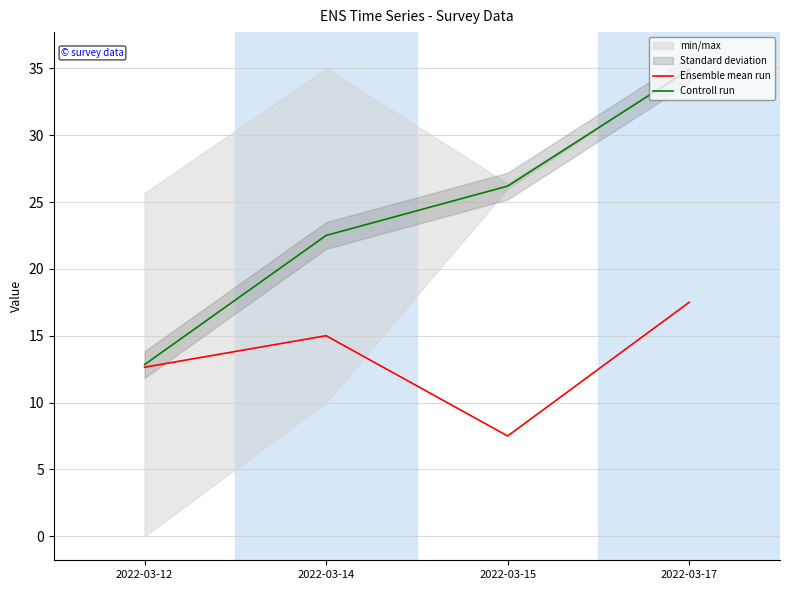

Between 2022-03-12 and 2022-03-14, which series saw the biggest shift?

Controll run